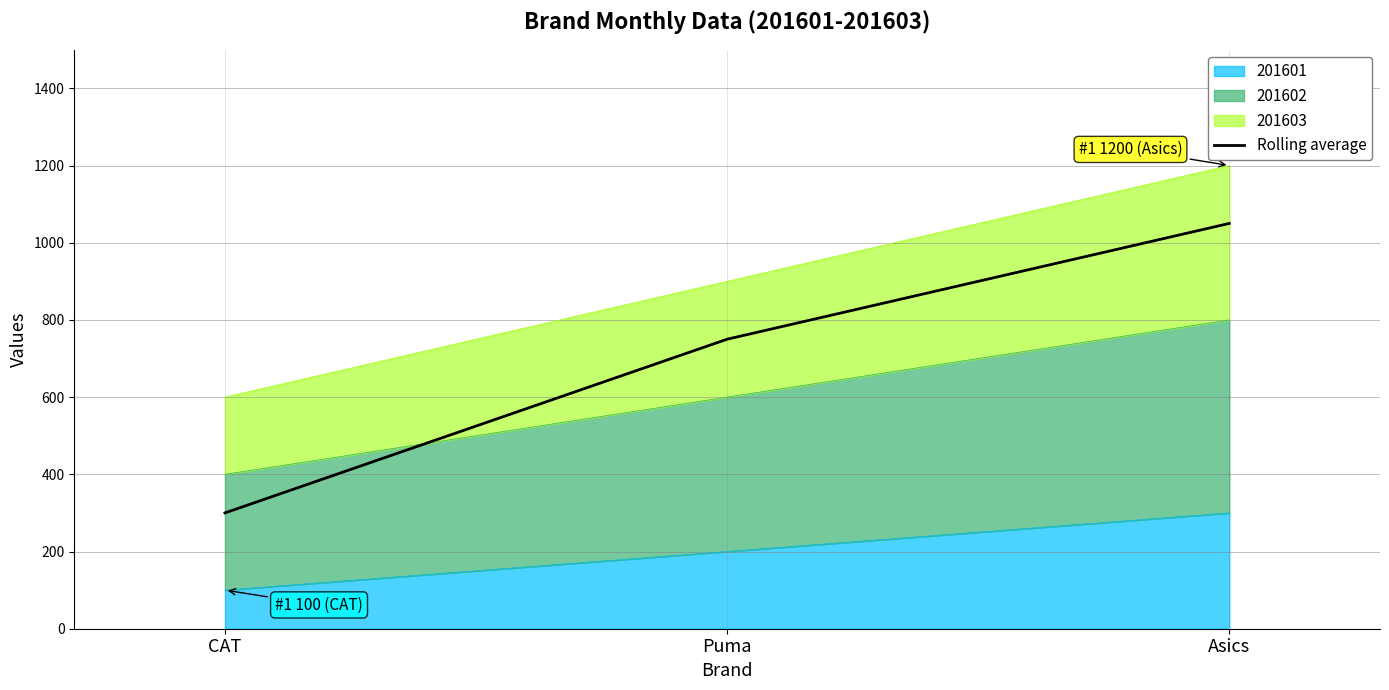

At which category does the chart reach its minimum across all series?

CAT